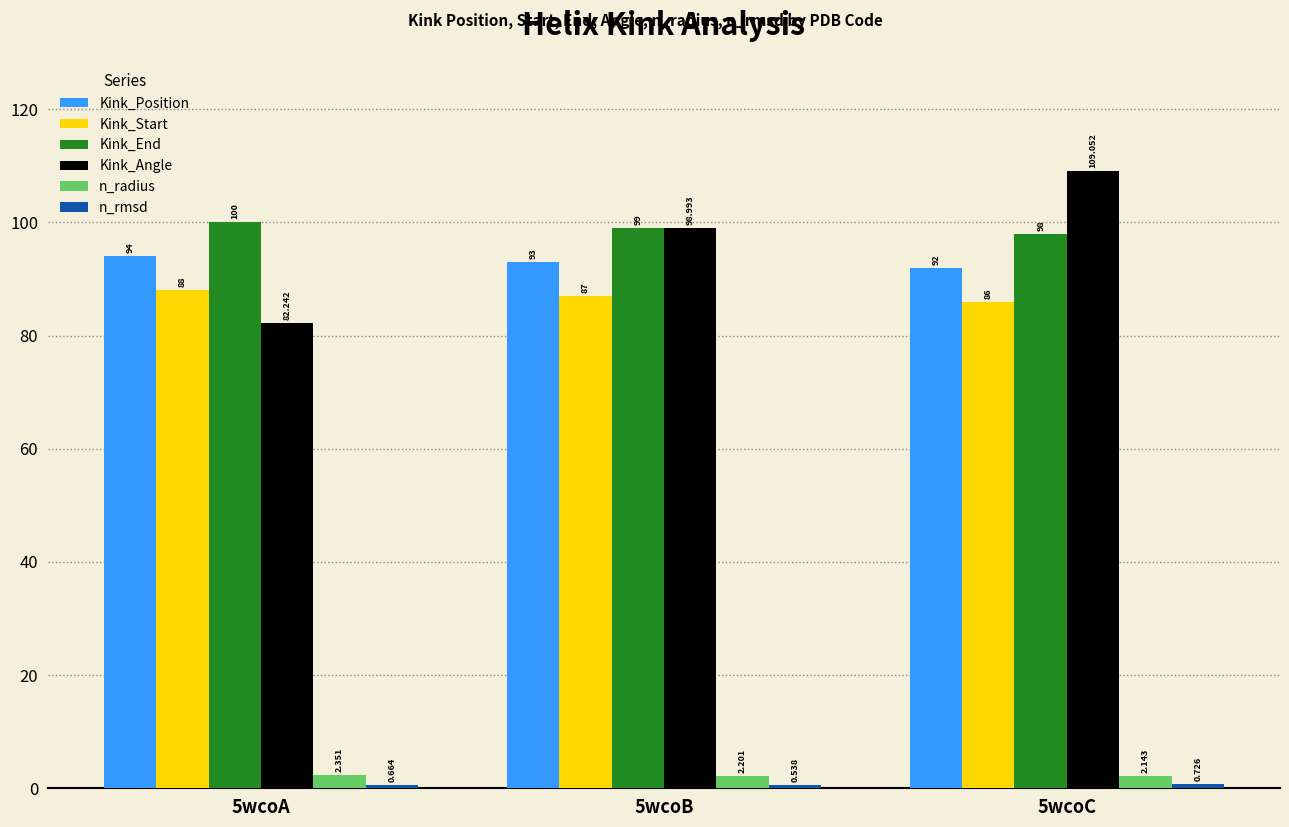

True or false: Kink_Angle has a value of 109.1 at 5wcoC.

True